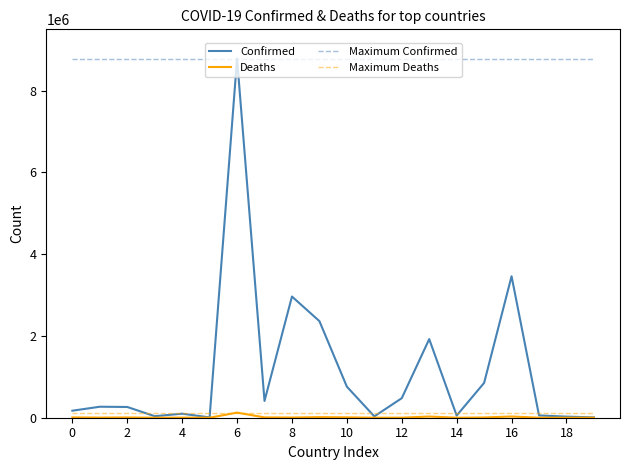

What is the average value of the Confirmed series?

1150795